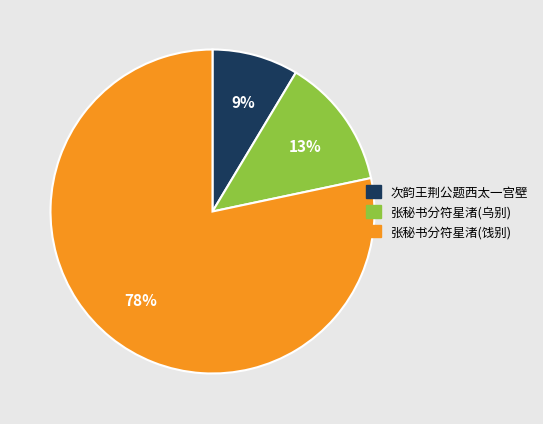

Is there a majority slice in this chart?

Yes